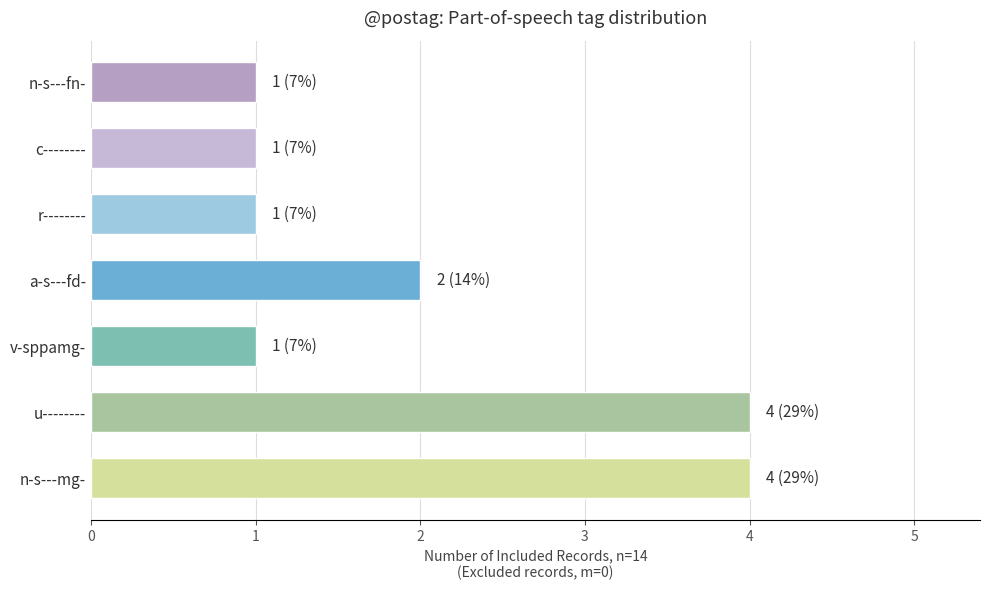

What is the greatest value displayed?

4